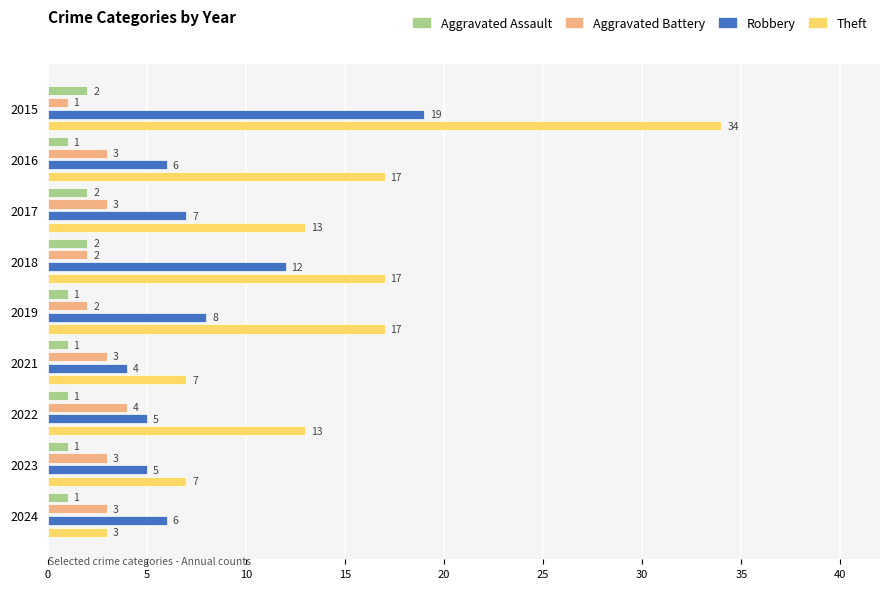

What is the maximum value shown in the chart?

34